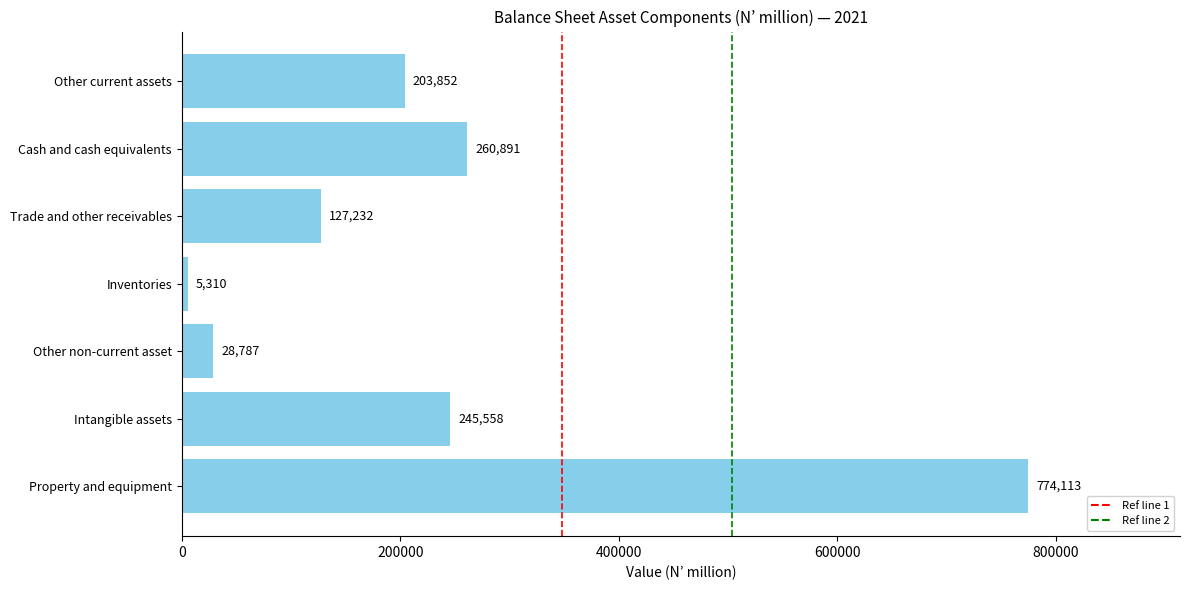

At which label is the value closest to 389711?

Cash and cash equivalents